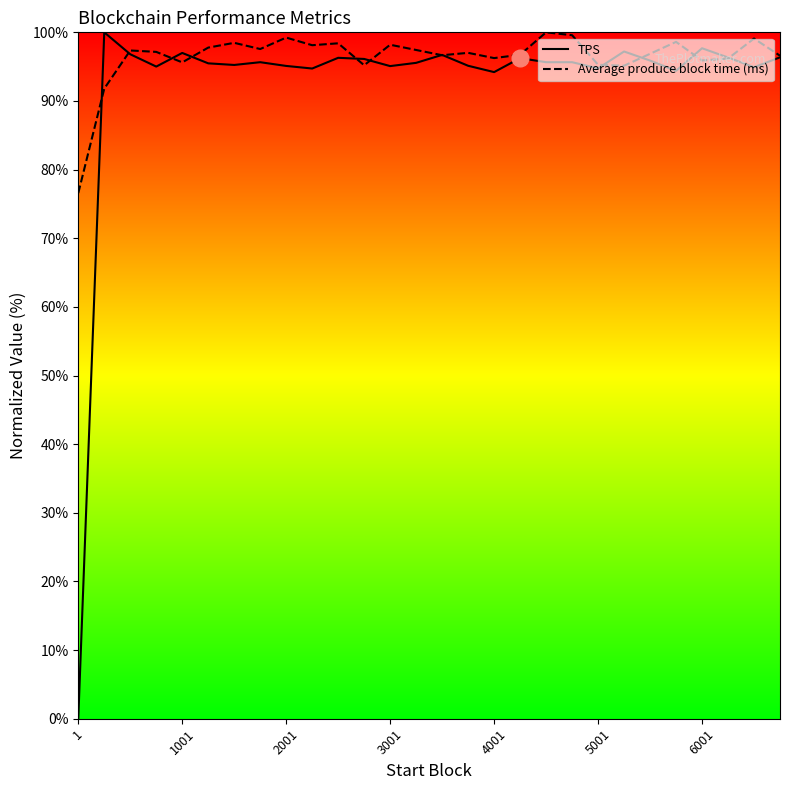

Is it true that Average produce block time (ms) equals 169.4 at 4001?

False